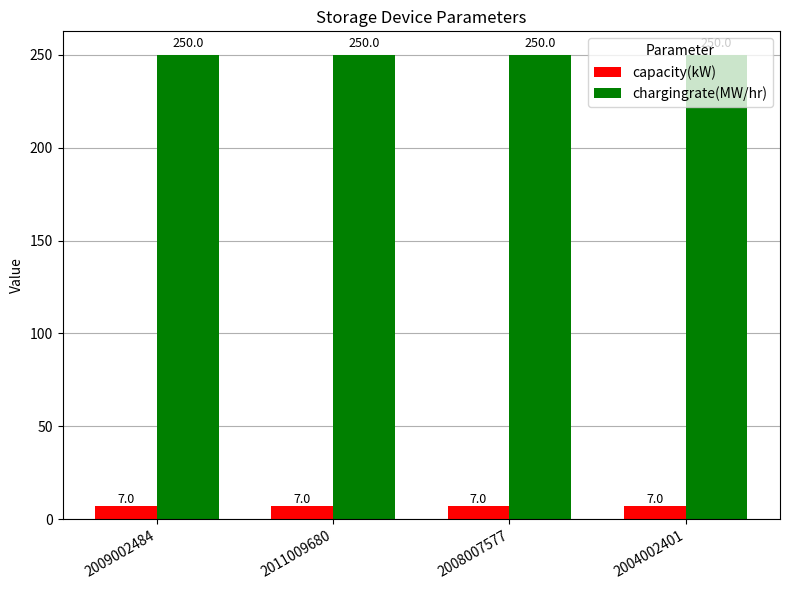

Is it true that chargingrate(MW/hr) equals 250 at 2009002484?

True